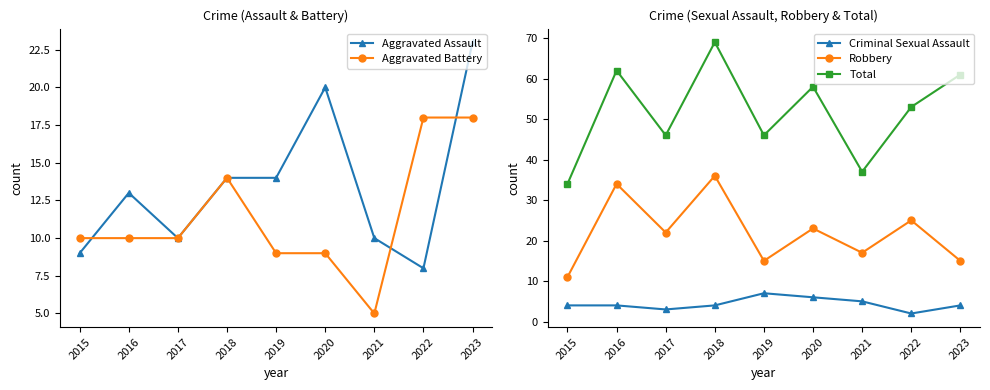

True or false: Total has a value of 101 at 2016.

False